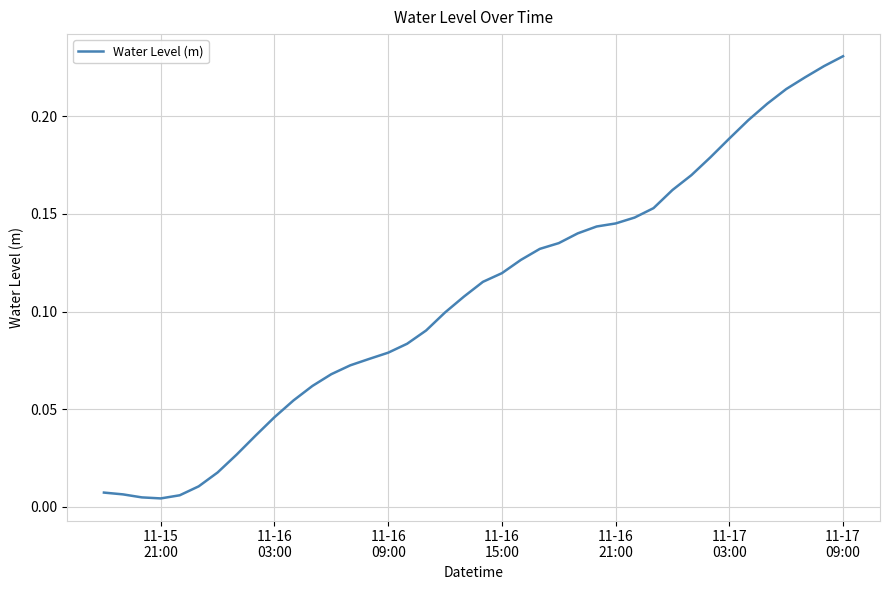

Does the chart have visible grid lines?

Yes